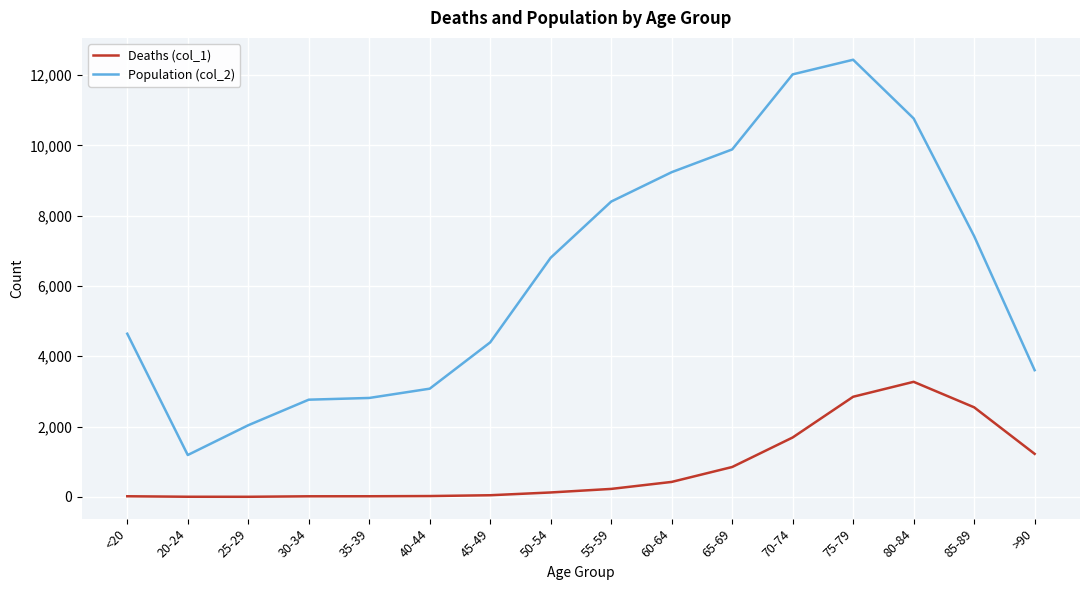

What is the difference between the maximum and second lowest values in the Population (col_2) series?

10396